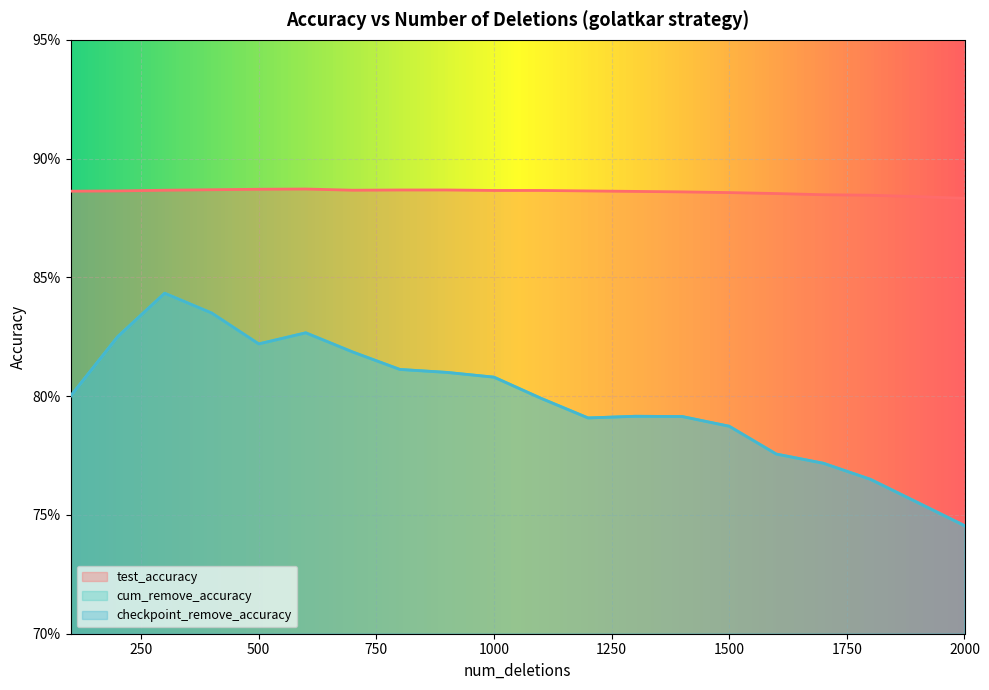

At how many categories does at least one series exceed 0?

20